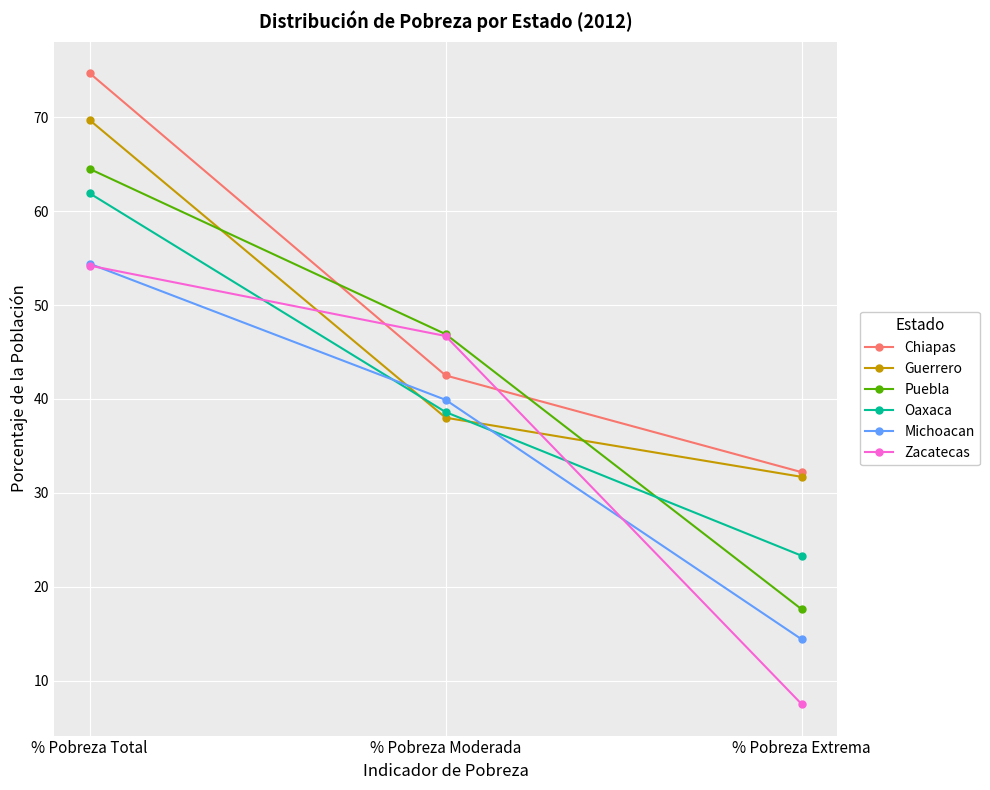

List the labels in order of Guerrero value, largest first.

% Pobreza Total, % Pobreza Moderada, % Pobreza Extrema